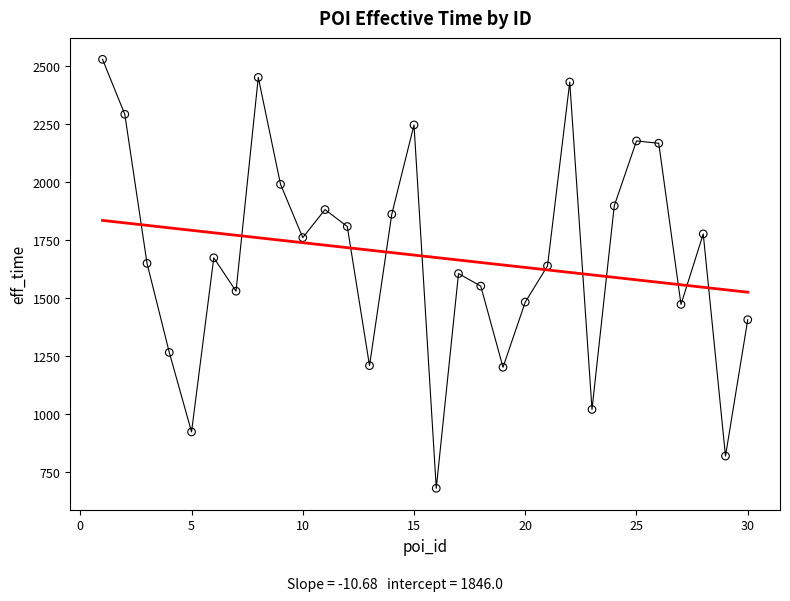

What is the range of Y values (max minus min)?

1850